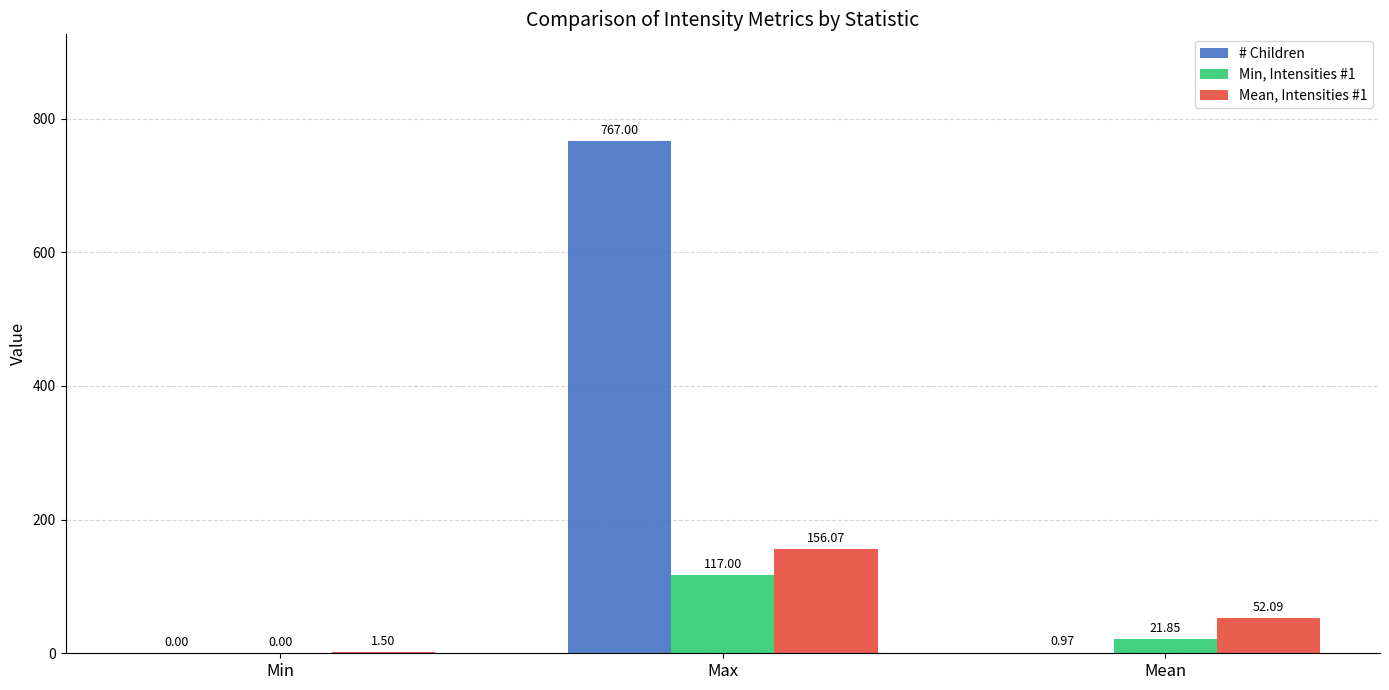

At which category is the sum across all series the highest?

Max